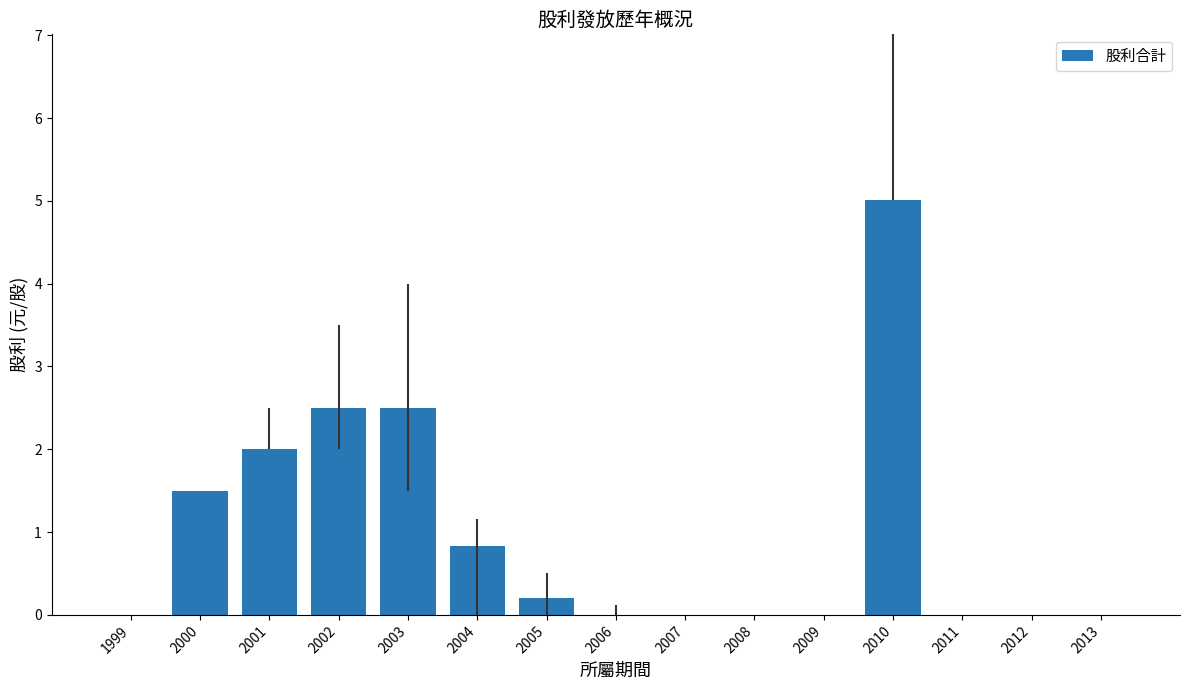

Reading left to right, list all the values displayed in this chart.

0.0	1.5	2.0	2.5	2.5	0.8	0.2	0.0	0.0	0.0	0.0	5.0	0.0	0.0	0.0